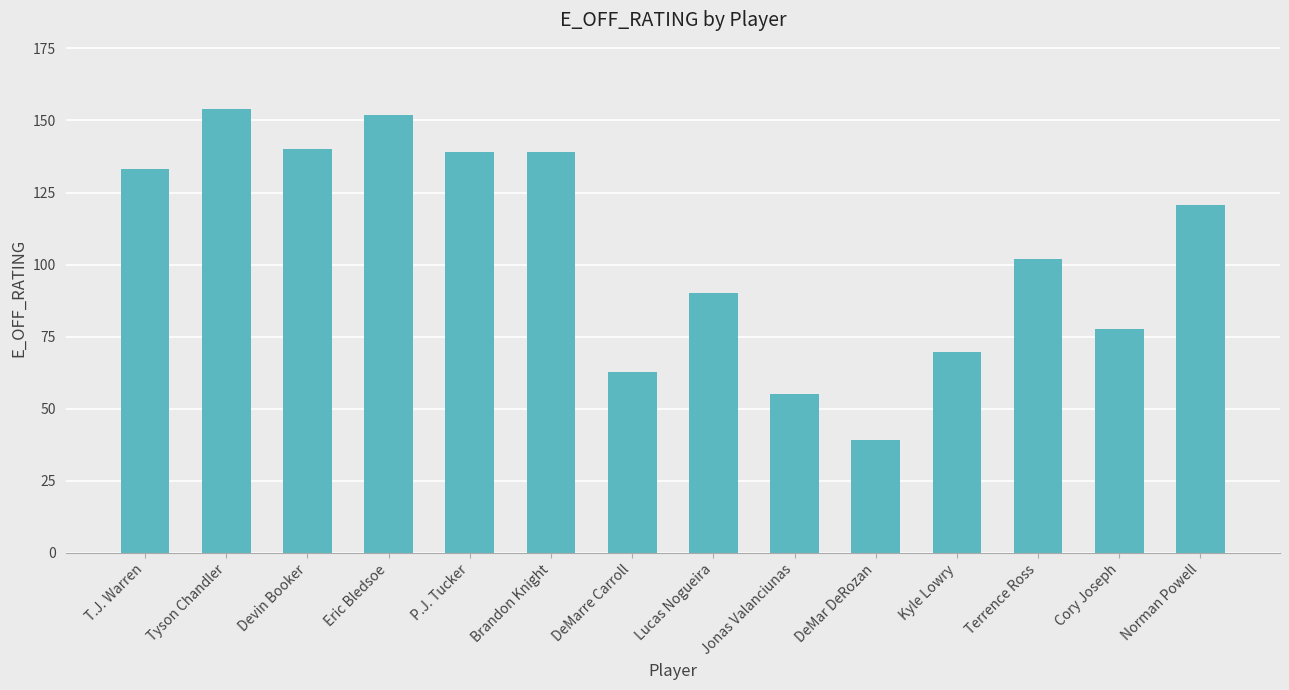

At which category does the chart reach its peak across all series?

Tyson Chandler